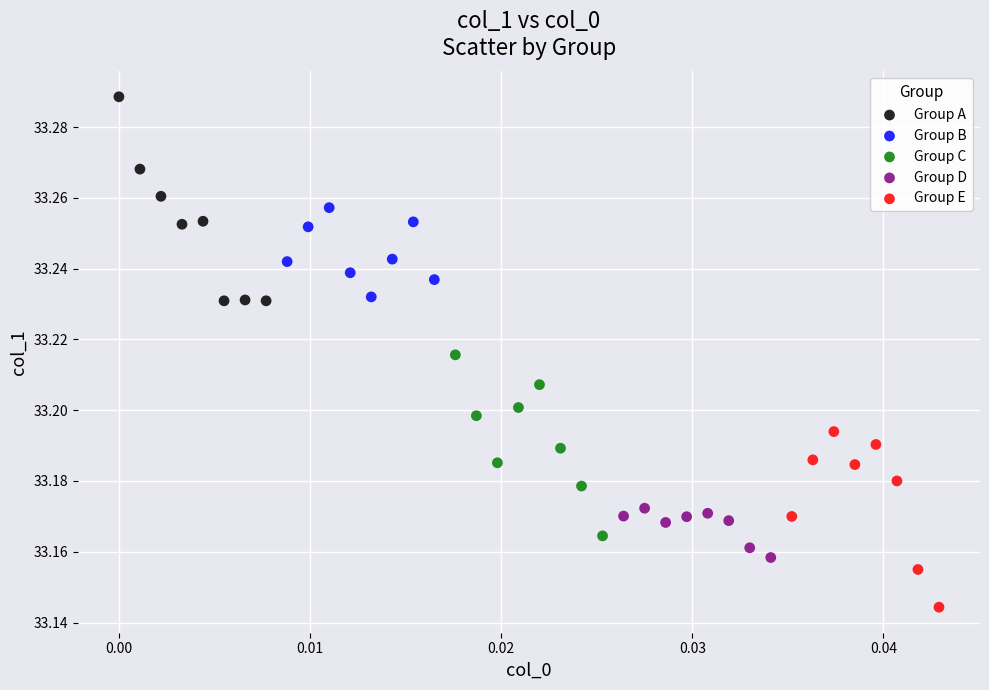

What are all the series names shown in the legend?

Group A, Group B, Group C, Group D, Group E